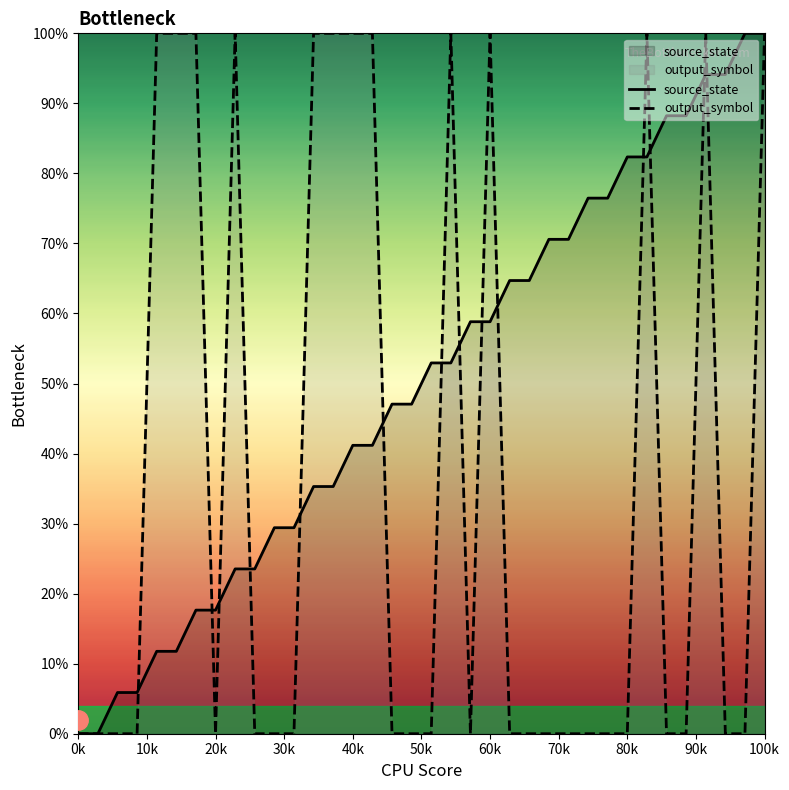

True or false: output_symbol has more than 1 points higher than both neighbors.

True